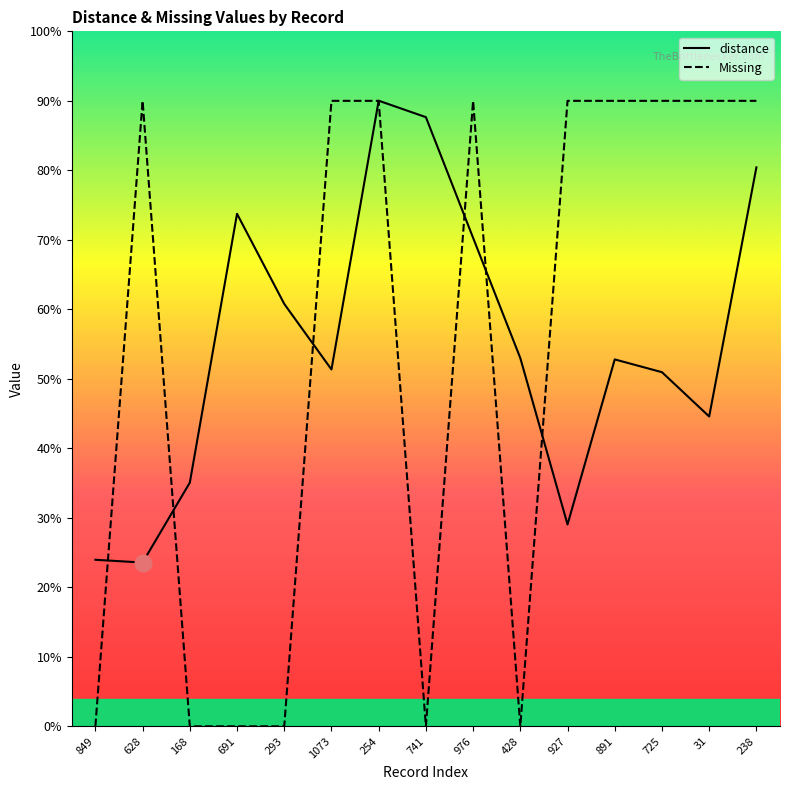

Is this an area chart (filled region under the line)?

No